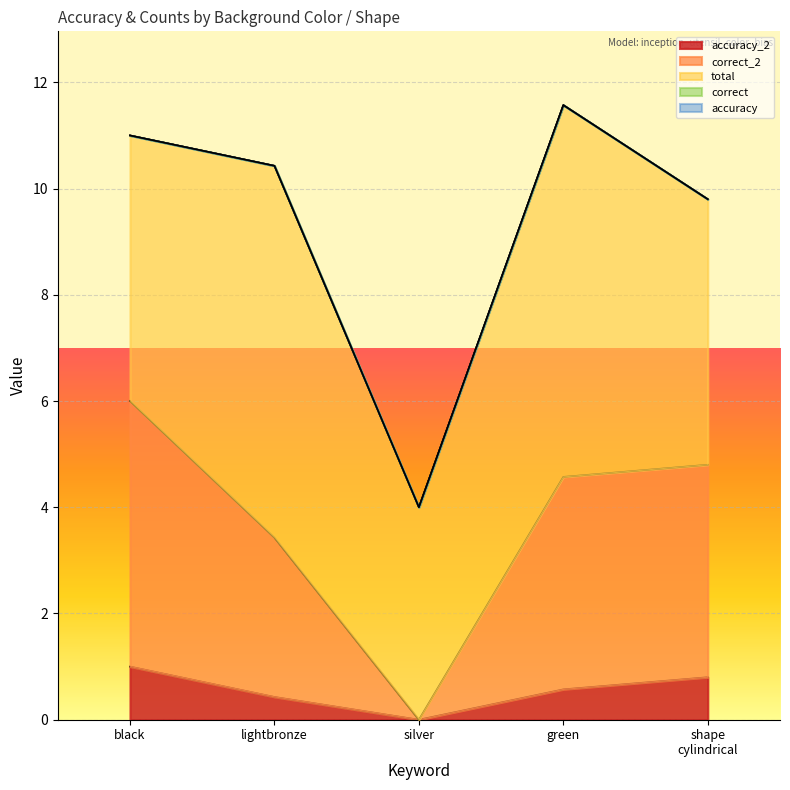

What are all the series names shown in the legend?

accuracy_2, correct_2, total, correct, accuracy